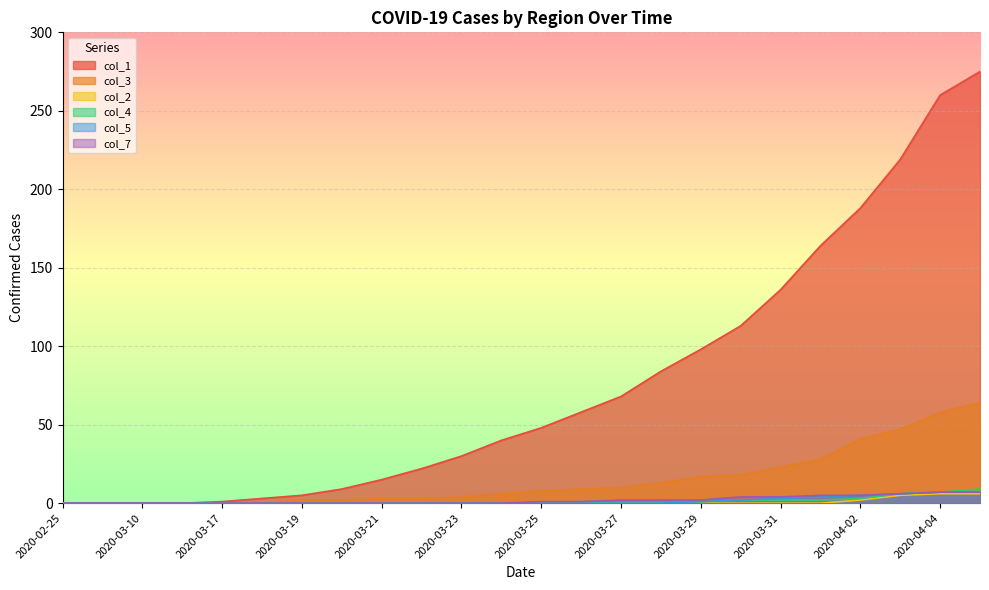

Between 2020-03-28 and 2020-04-02, which is larger?

2020-04-02